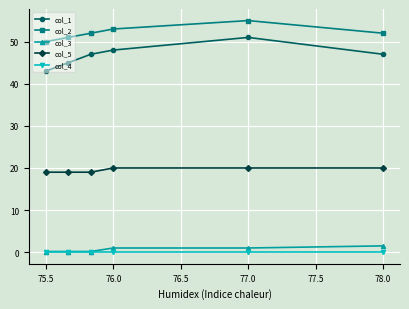

What is the value of the col_1 point at the 3rd from the left?

47.0